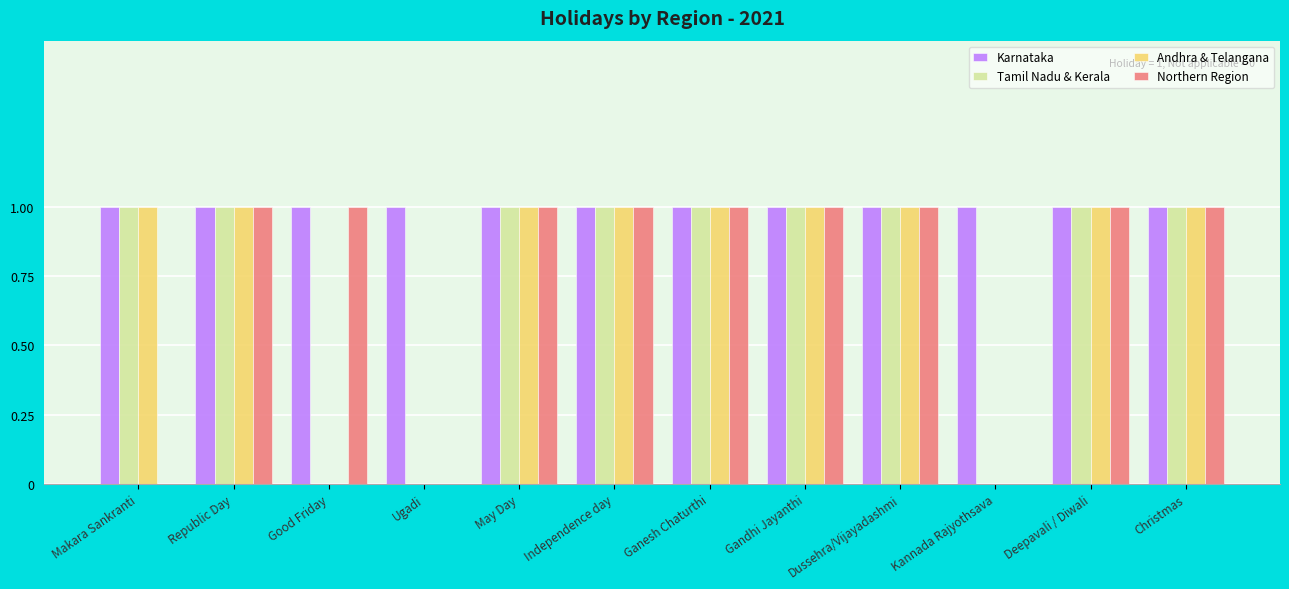

What is the spread (max minus min) of values at Ugadi?

1